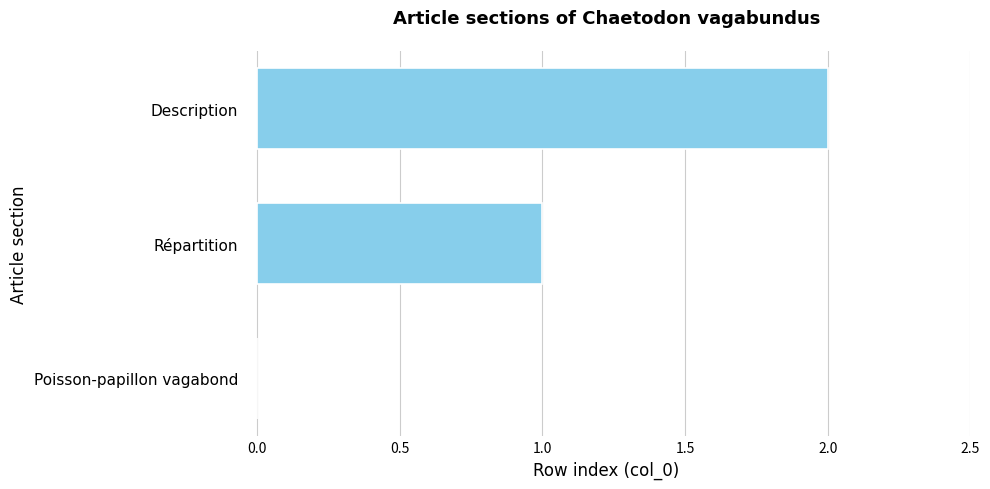

What is the maximum value shown in the chart?

2